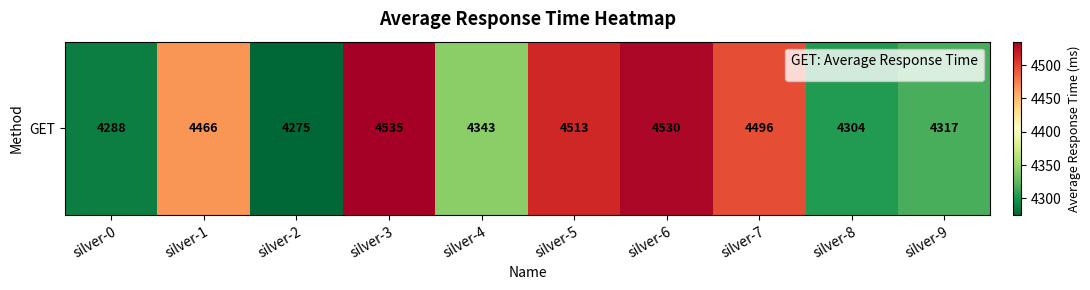

What is the change in value from silver-7 to silver-8?

-192